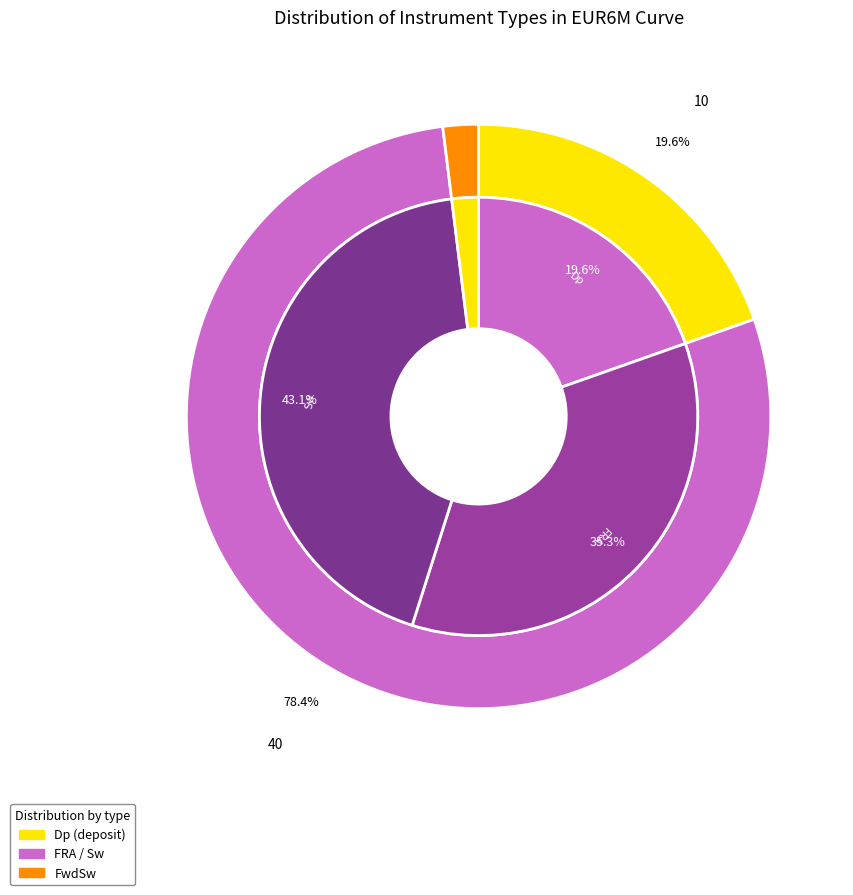

How many segments does this pie chart have?

4